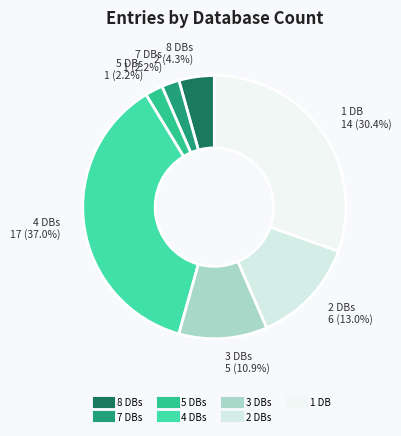

How many slices are in this pie chart?

7